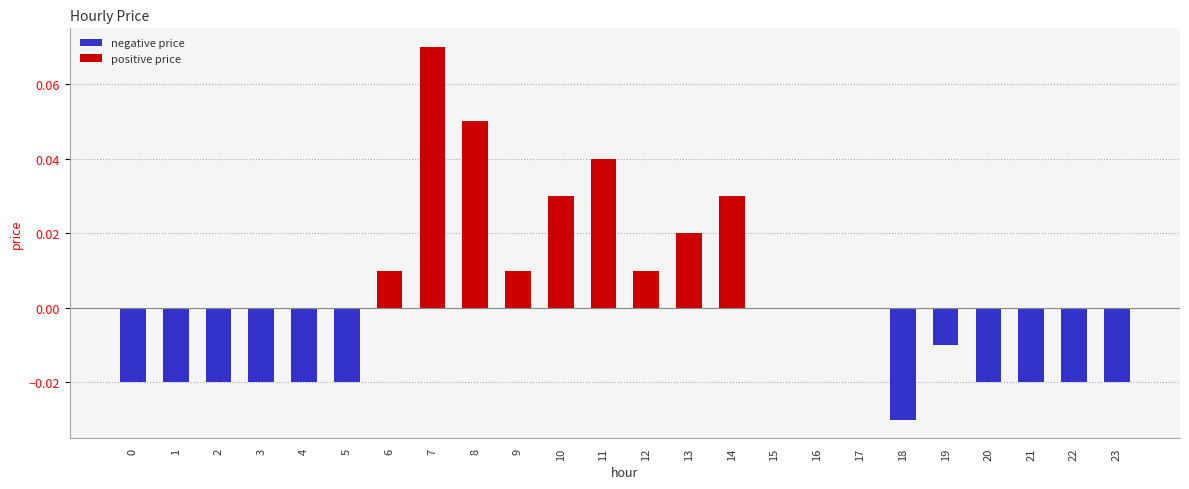

Where does the data first go above 0?

6